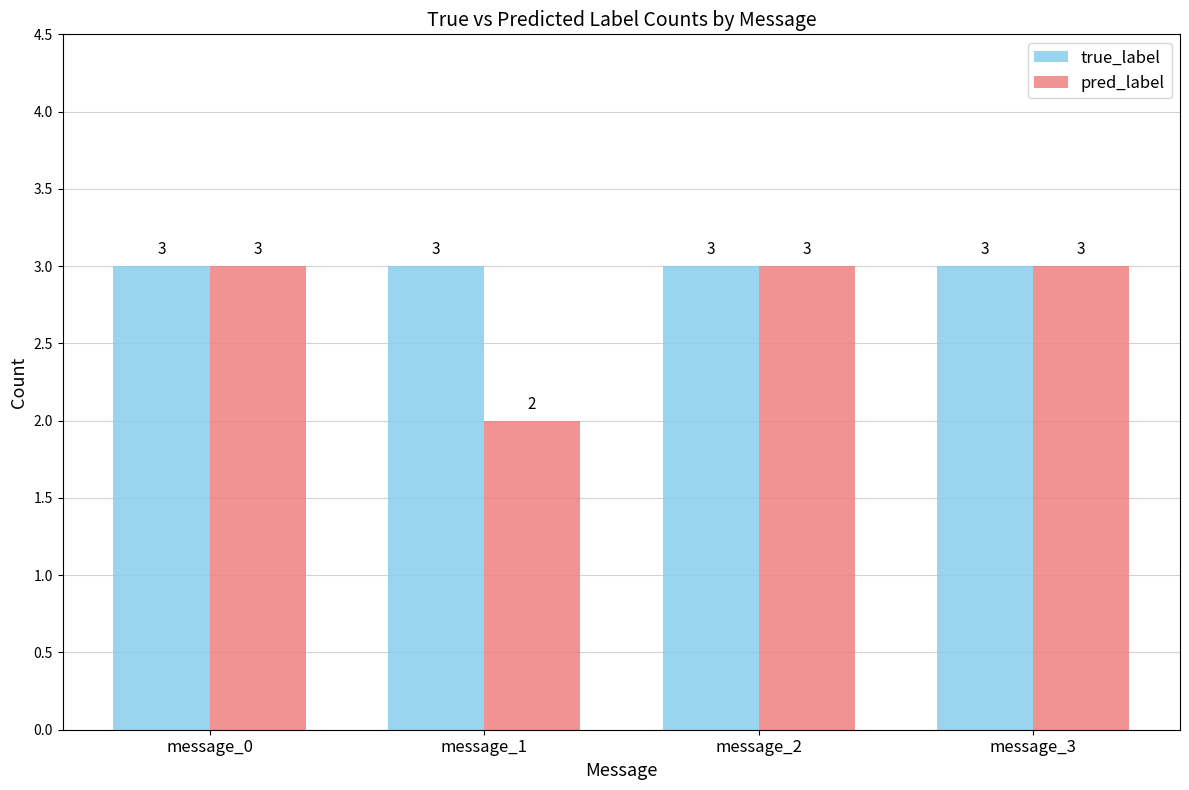

The true_label series shows 2 at message_2. True or false?

False